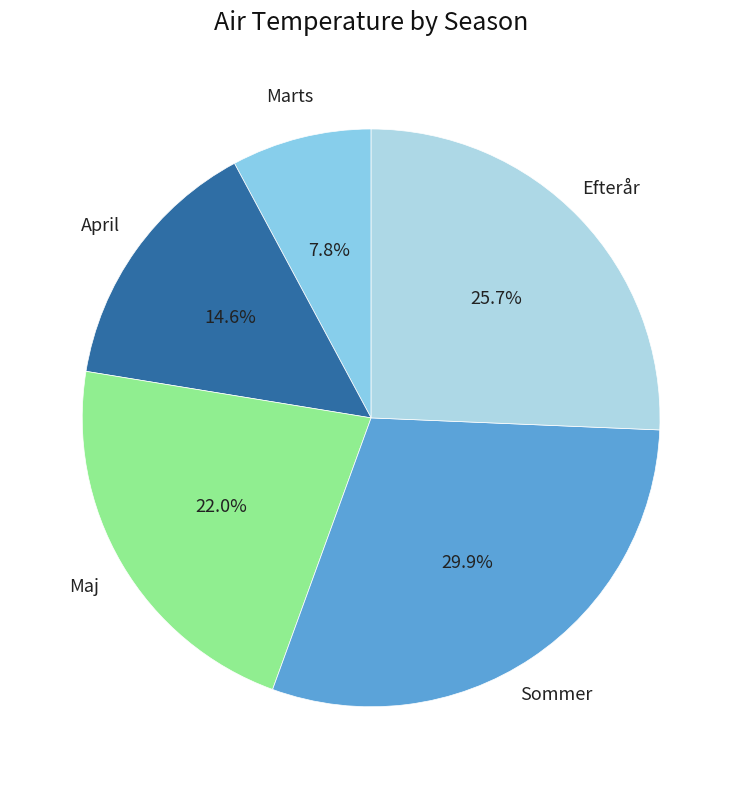

Which category has the biggest portion of the pie?

Sommer